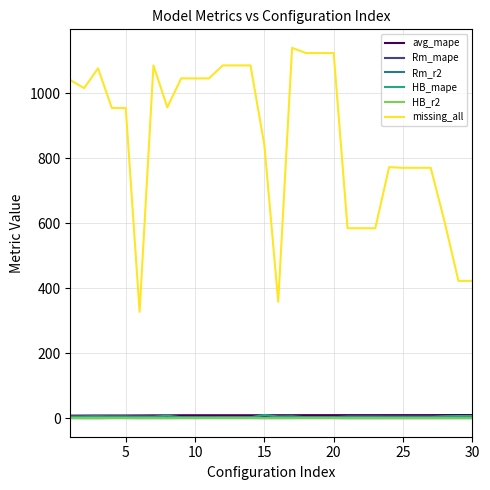

Which series has the largest range (max minus min)?

missing_all